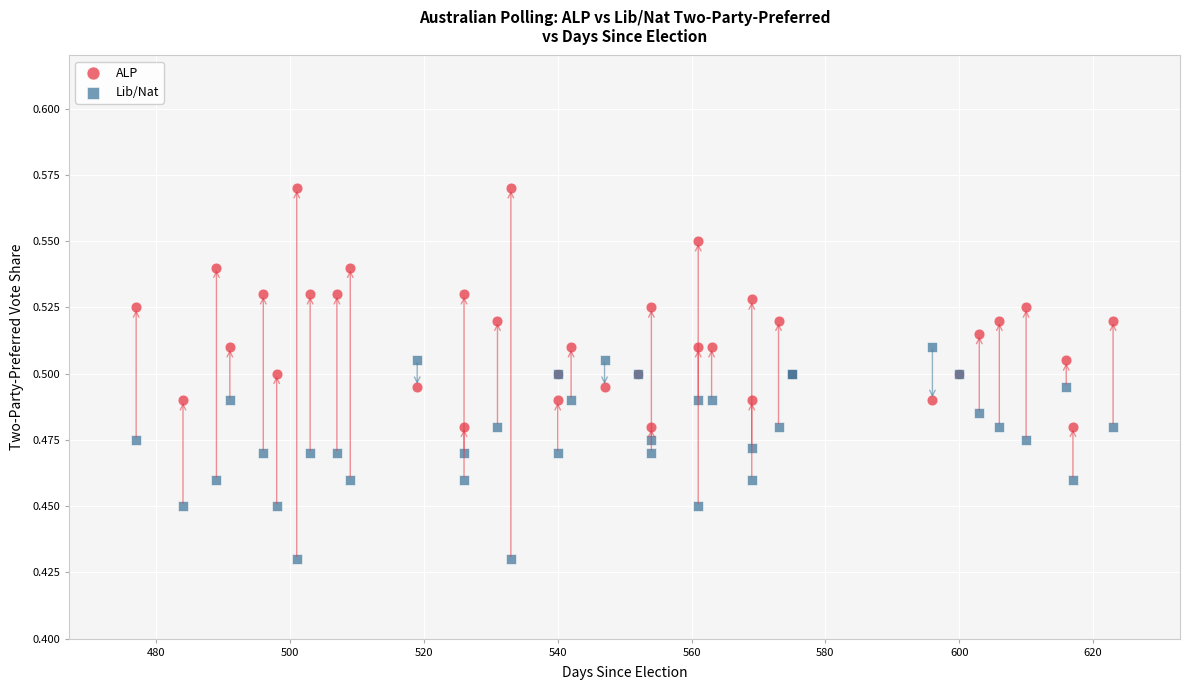

What is the X range (max minus min) for the scatter plot?

146.0